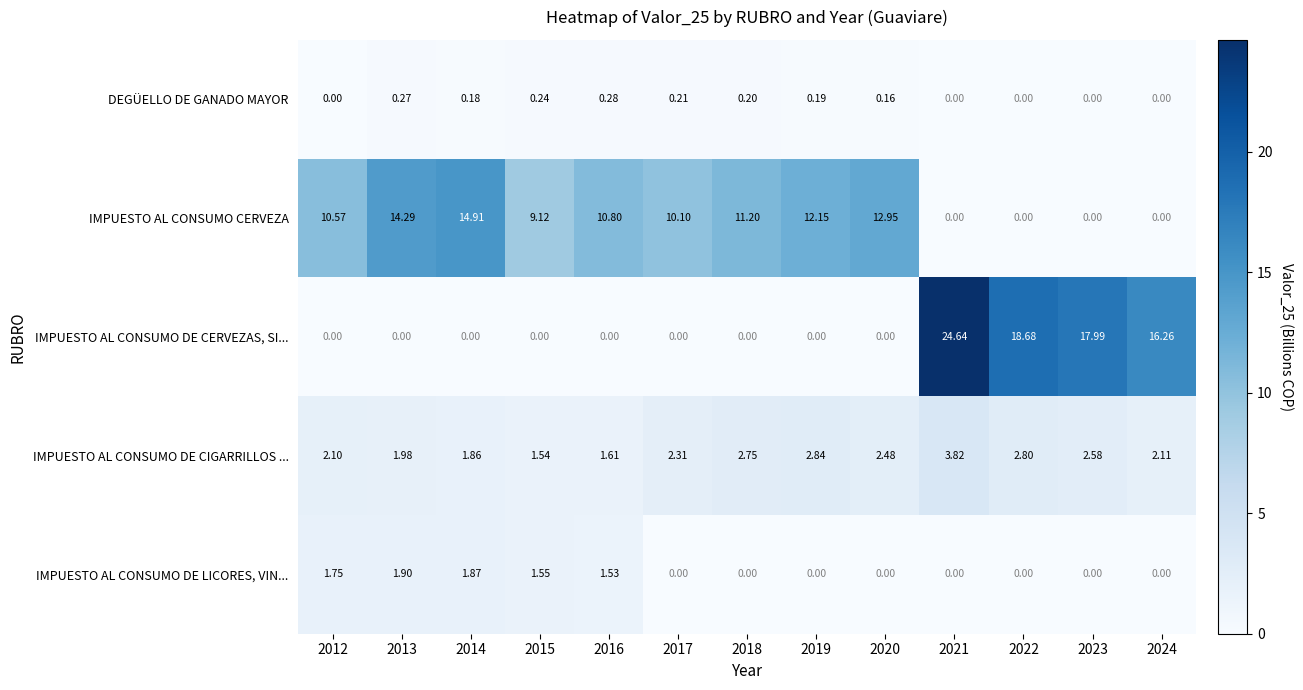

Rank the series by their maximum value, from lowest to highest.

DEGÜELLO DE GANADO MAYOR, IMPUESTO AL CONSUMO DE LICORES, VIN..., IMPUESTO AL CONSUMO DE CIGARRILLOS ..., IMPUESTO AL CONSUMO CERVEZA, IMPUESTO AL CONSUMO DE CERVEZAS, SI...